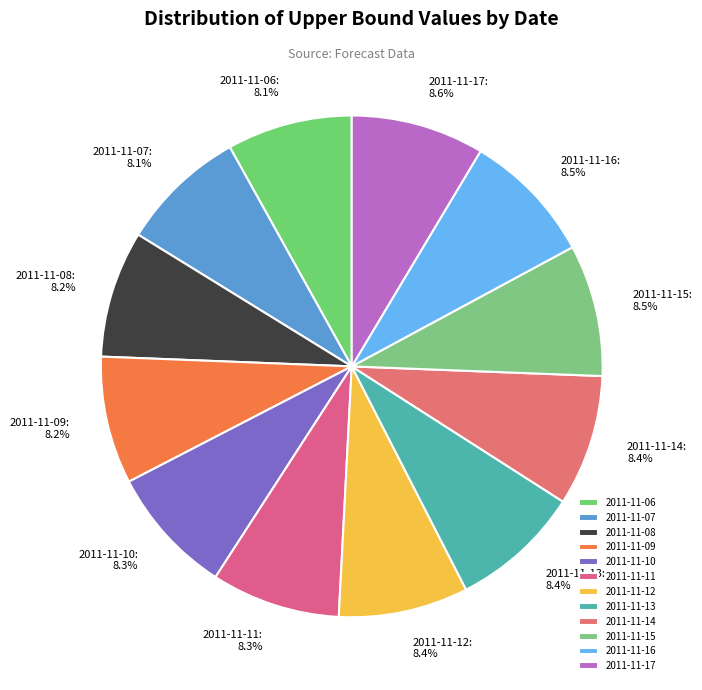

To the nearest percent, what percentage of the pie is 2011-11-08?

8%